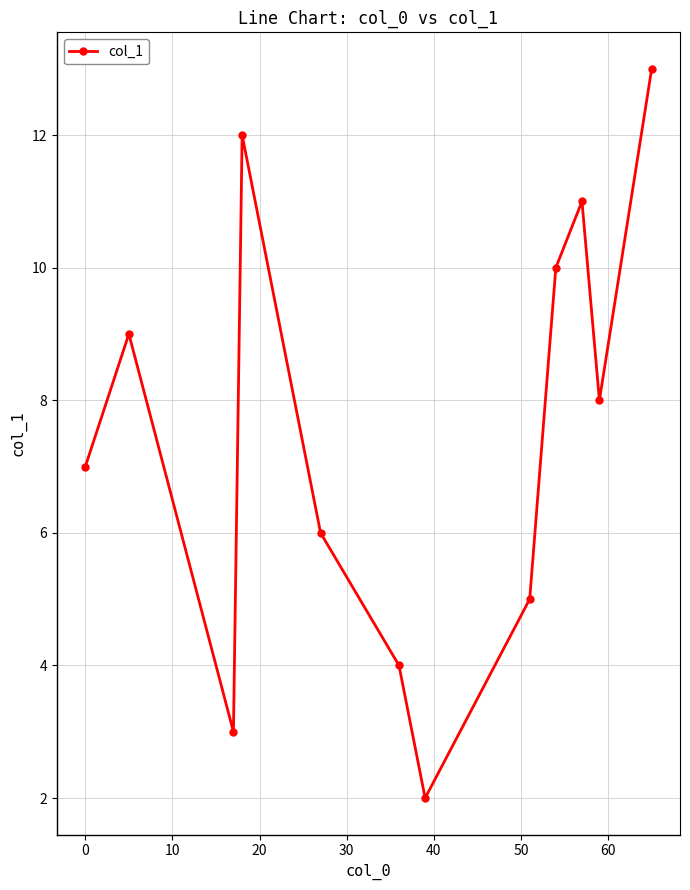

What is the average value?

7.5